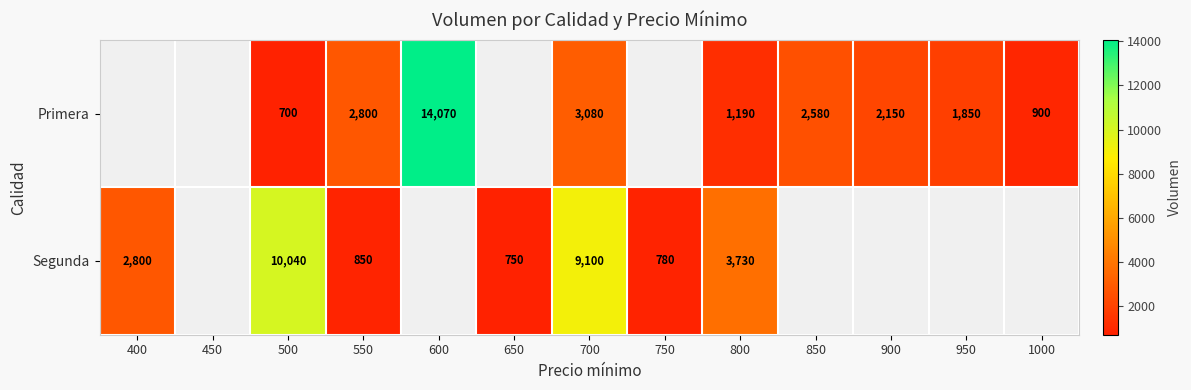

Is it true that Primera equals 1850 at 950?

True